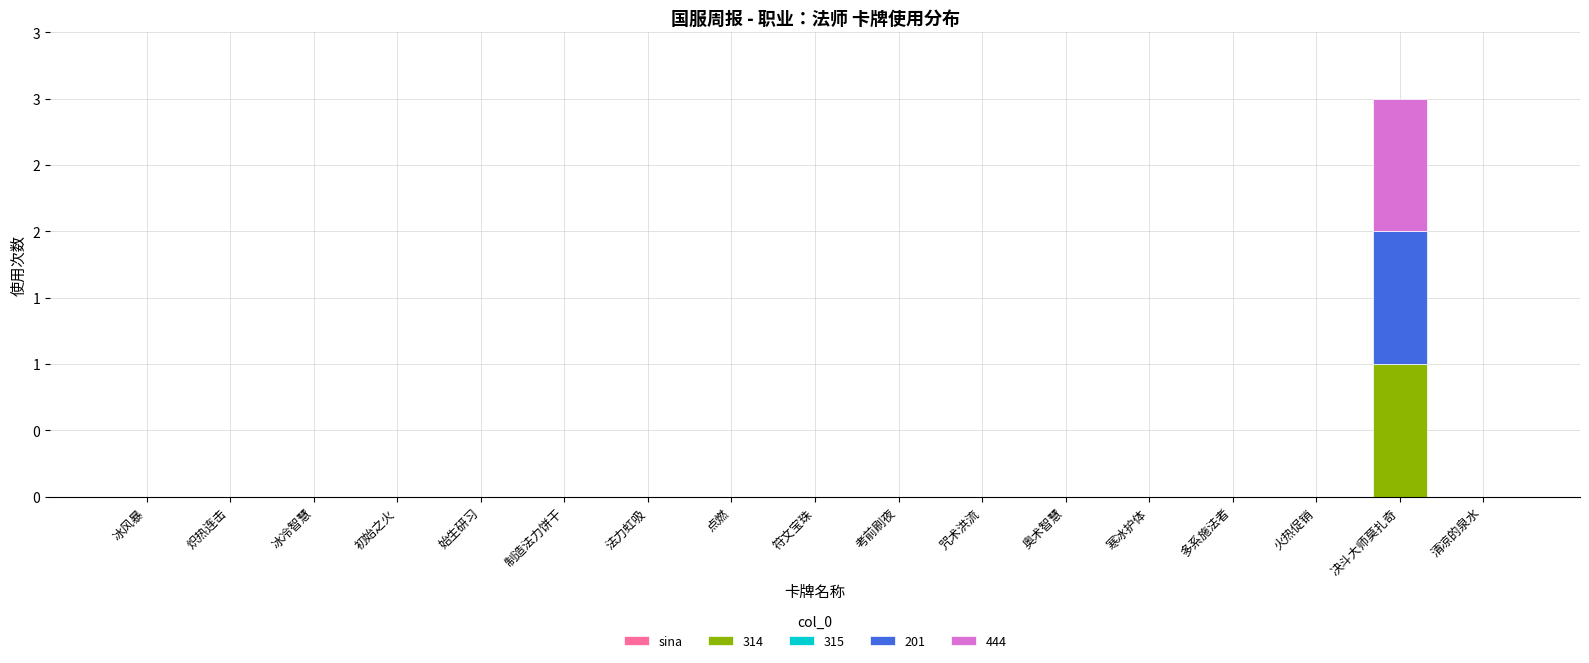

Where is 201 nearest to the value 0?

冰风暴